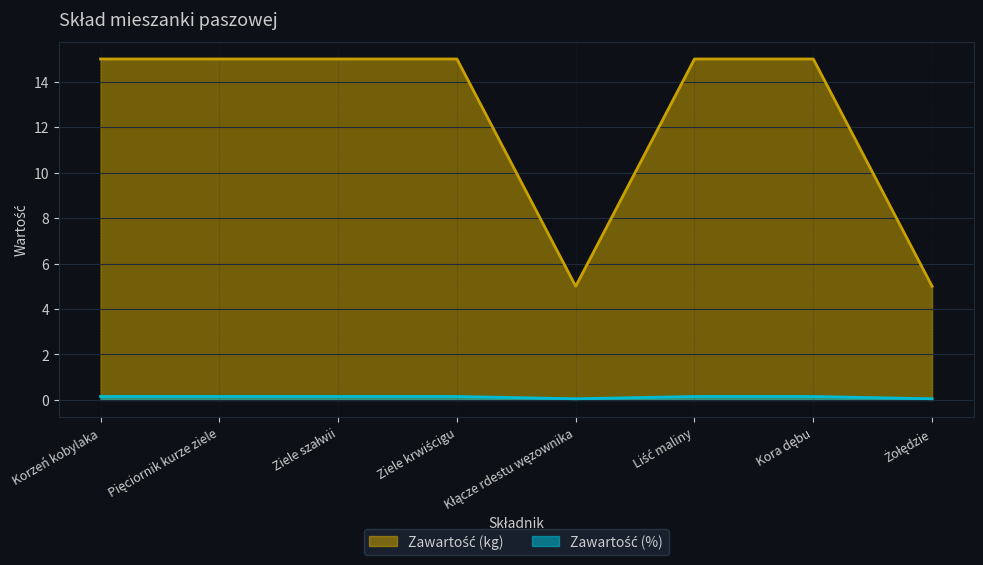

At which category is the sum across all series the highest?

Korzeń kobylaka